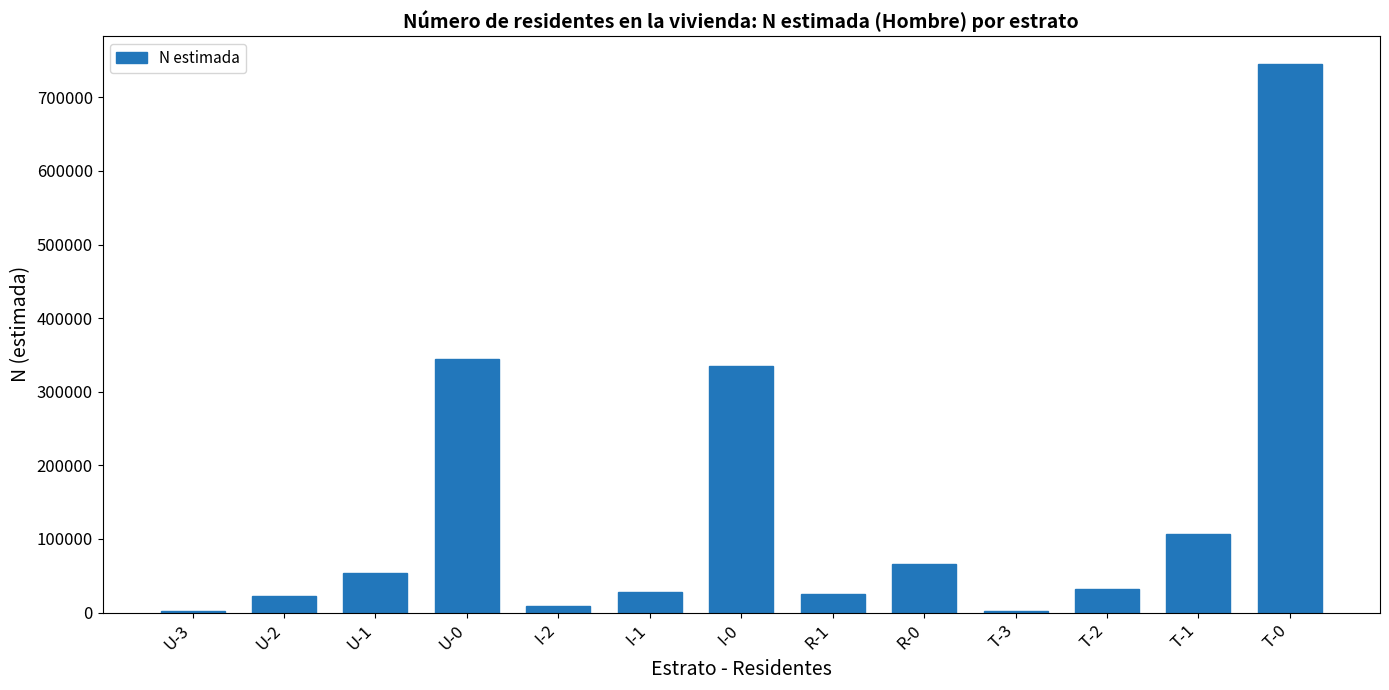

What is the difference between the maximum and minimum values?

743148